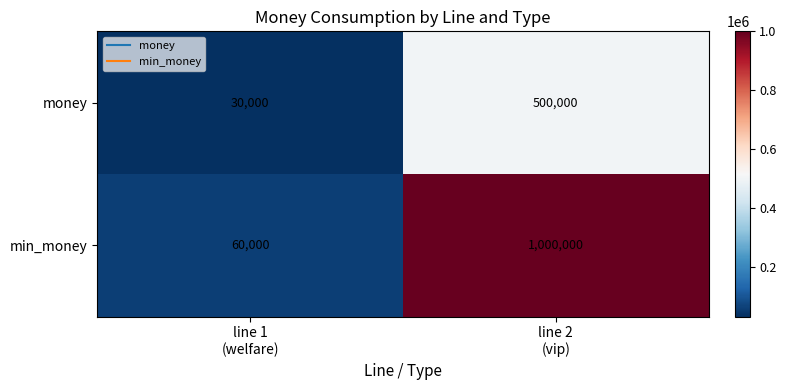

What is the difference between the highest and lowest values at line 1
(welfare)?

30000